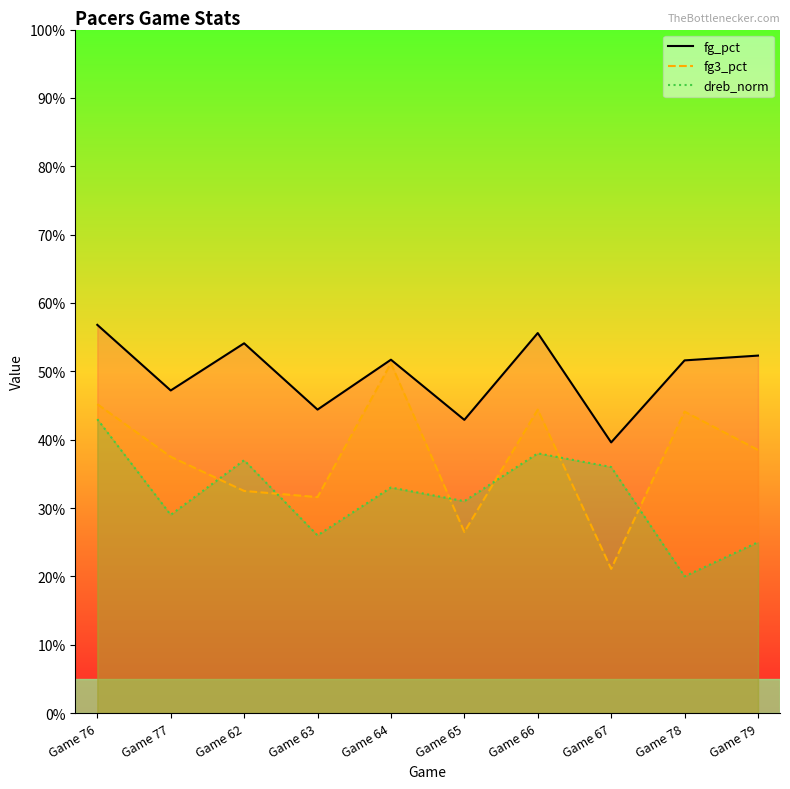

What is the difference between the maximum and second lowest values in the dreb_norm series?

0.2